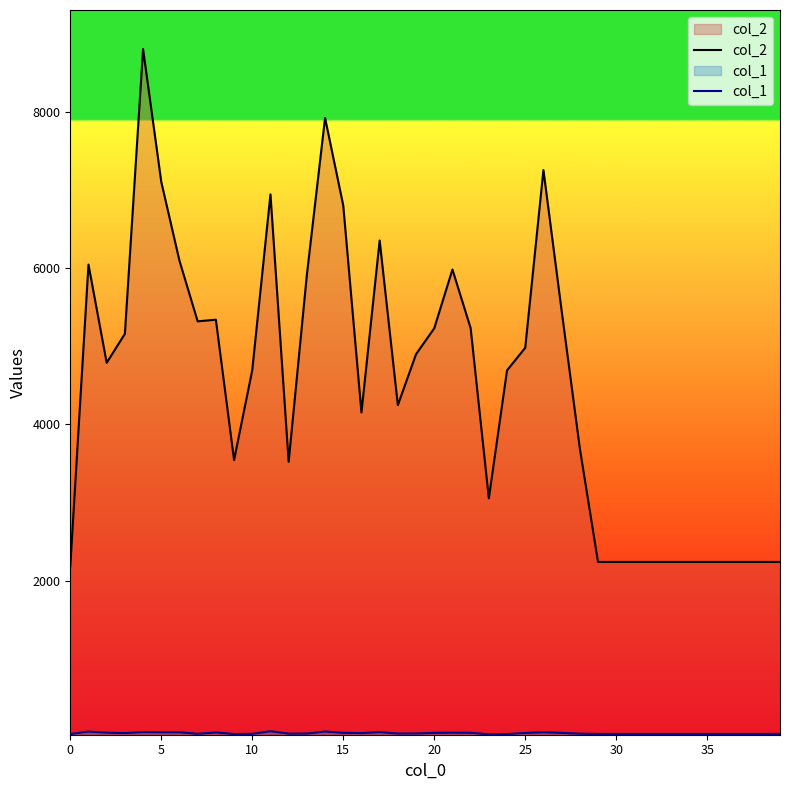

How many interior local peaks does the col_2 series have?

8